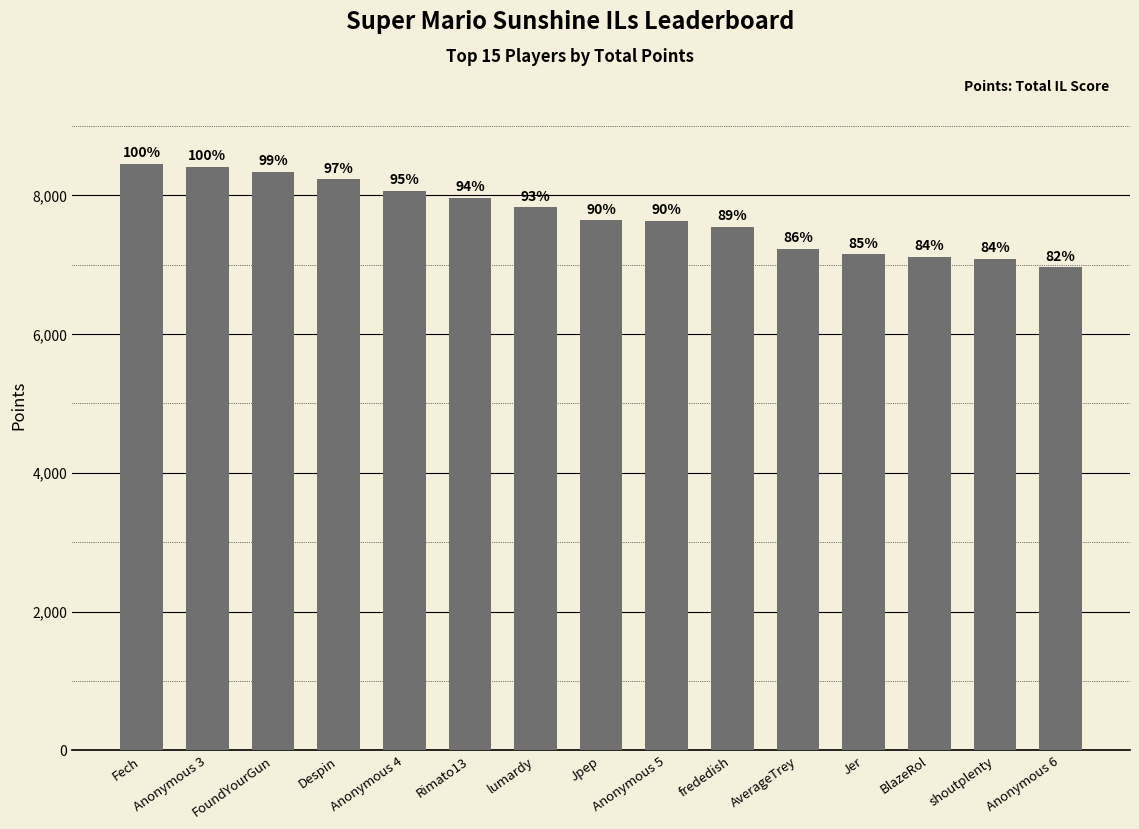

Reading left to right, what are all the values shown in this chart?

Fech=8452	Anonymous 3=8414	FoundYourGun=8342	Despin=8230	Anonymous 4=8062	Rimato13=7965	lumardy=7827	Jpep=7639	Anonymous 5=7629	frededish=7547	AverageTrey=7230	Jer=7152	BlazeRol=7111	shoutplenty=7087	Anonymous 6=6964